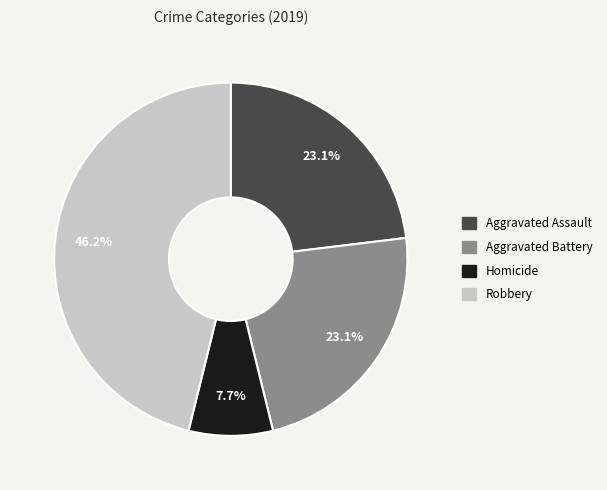

What is the total percentage of Aggravated Battery and Homicide?

30.8%